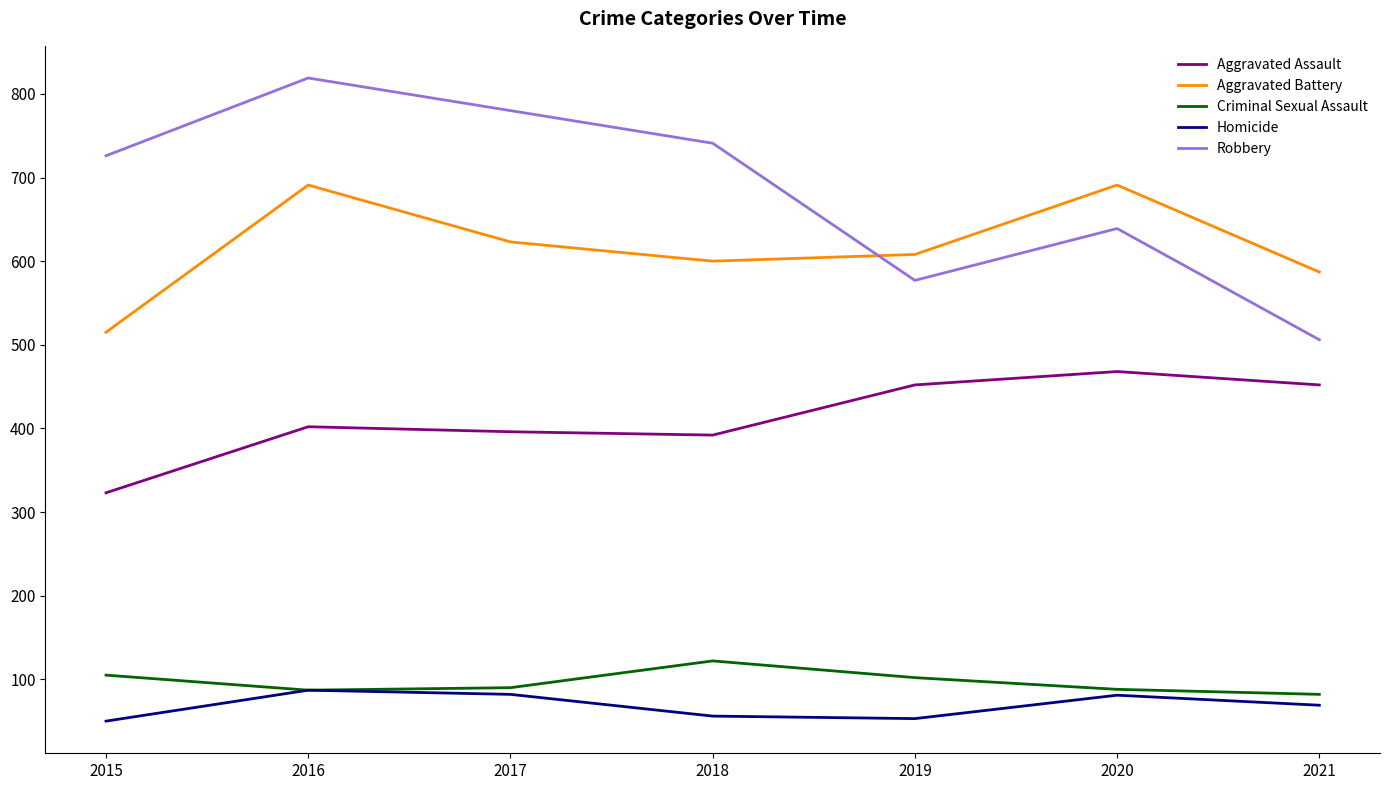

How many categories are shown in the chart?

7